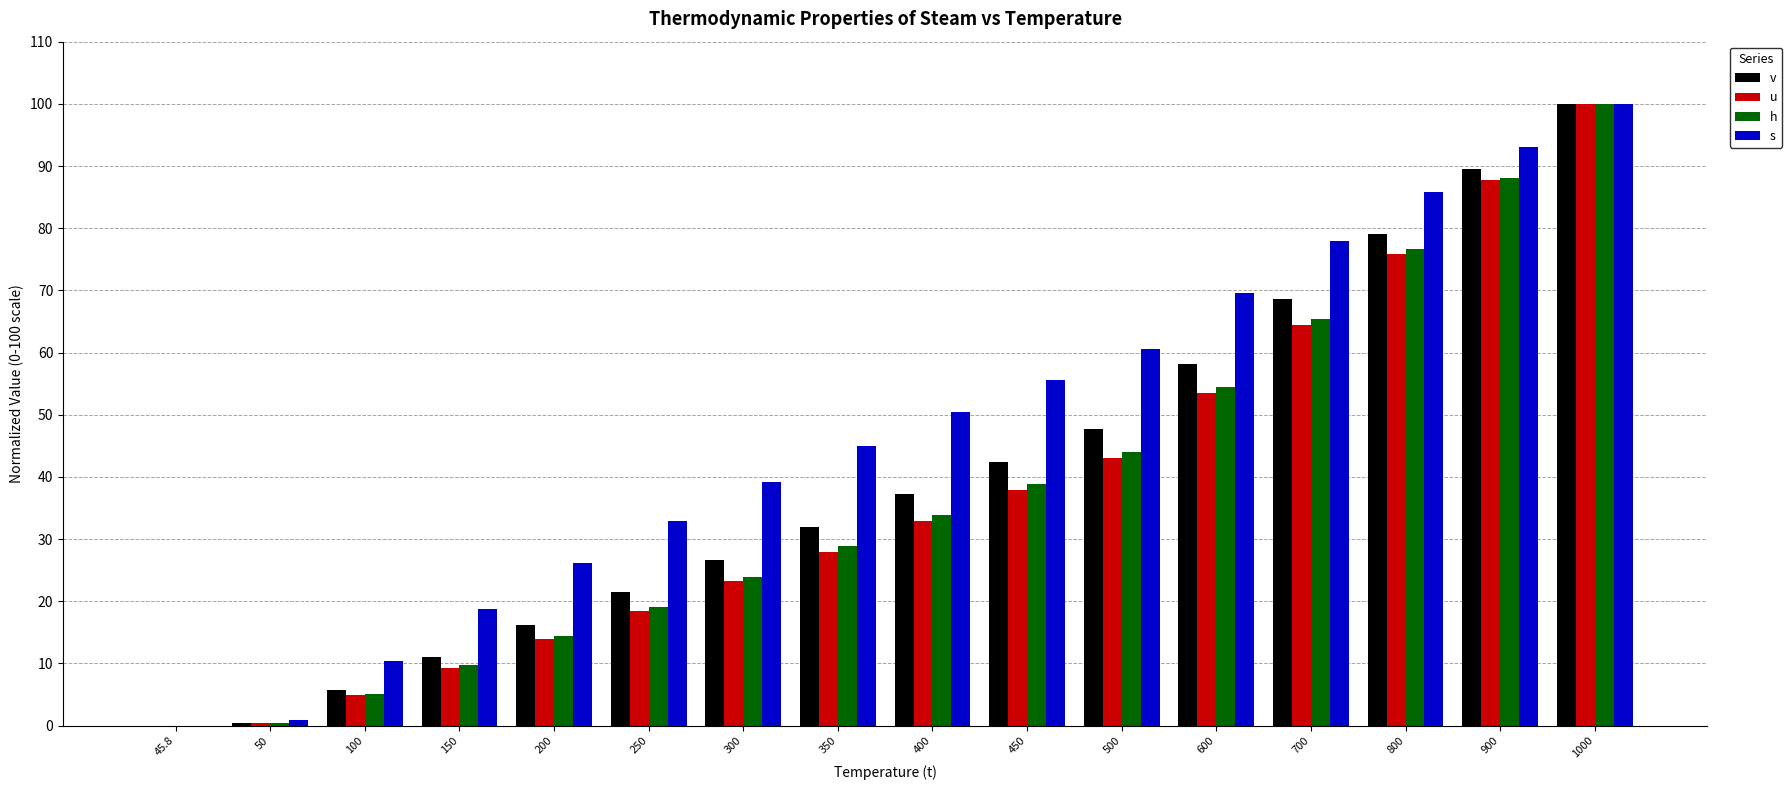

Which category has the highest value in the s series?

1000